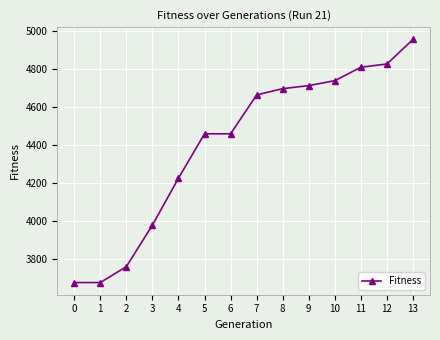

What is the value of the 3rd point from the left?

3758